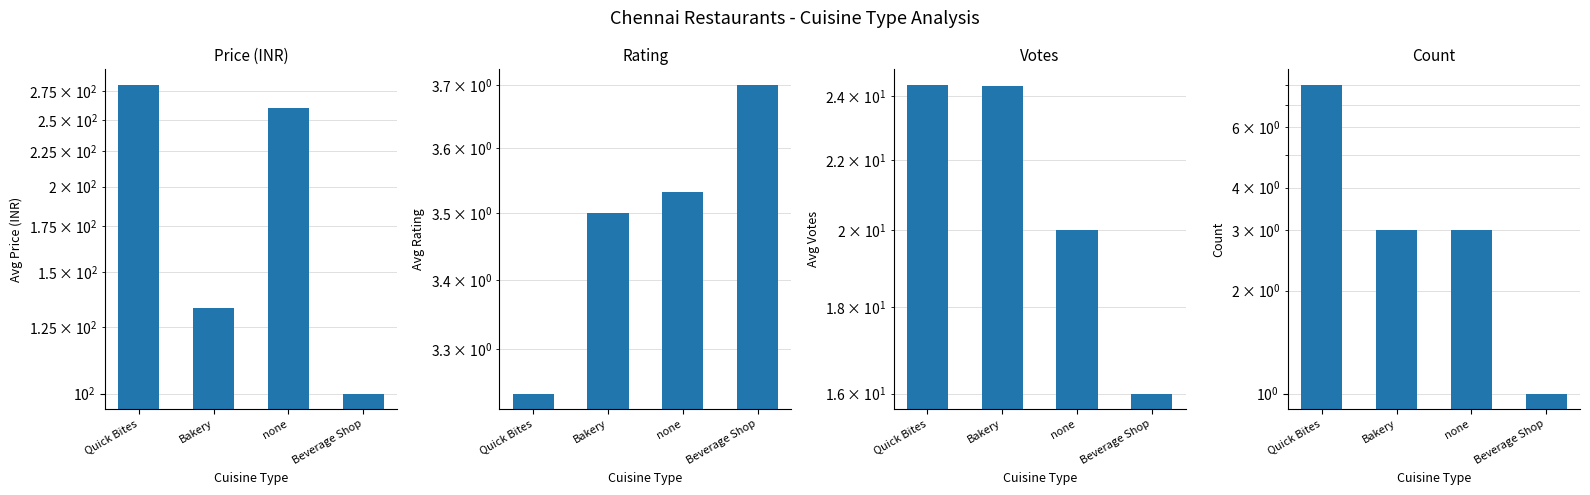

Reading right to left, extract all data points from this chart.

Price (INR): 100.0	260.0	133.3	281.2
Rating: 3.7	3.5	3.5	3.2
Votes: 16.0	20.0	24.3	24.4
Count: 1.0	3.0	3.0	8.0